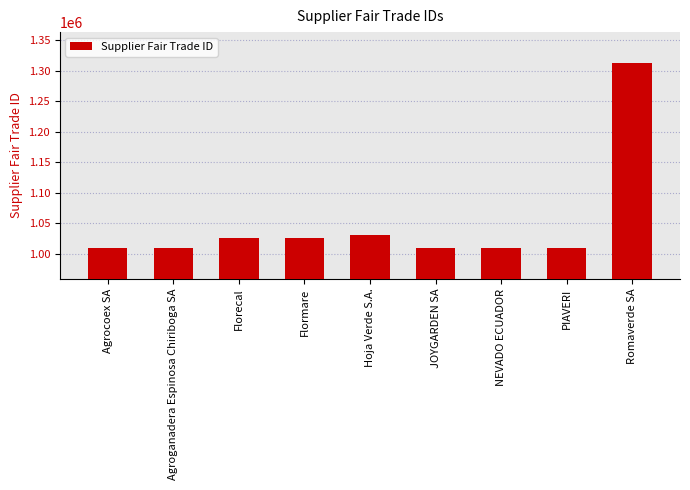

At which label does the data first exceed 1009376?

Florecal